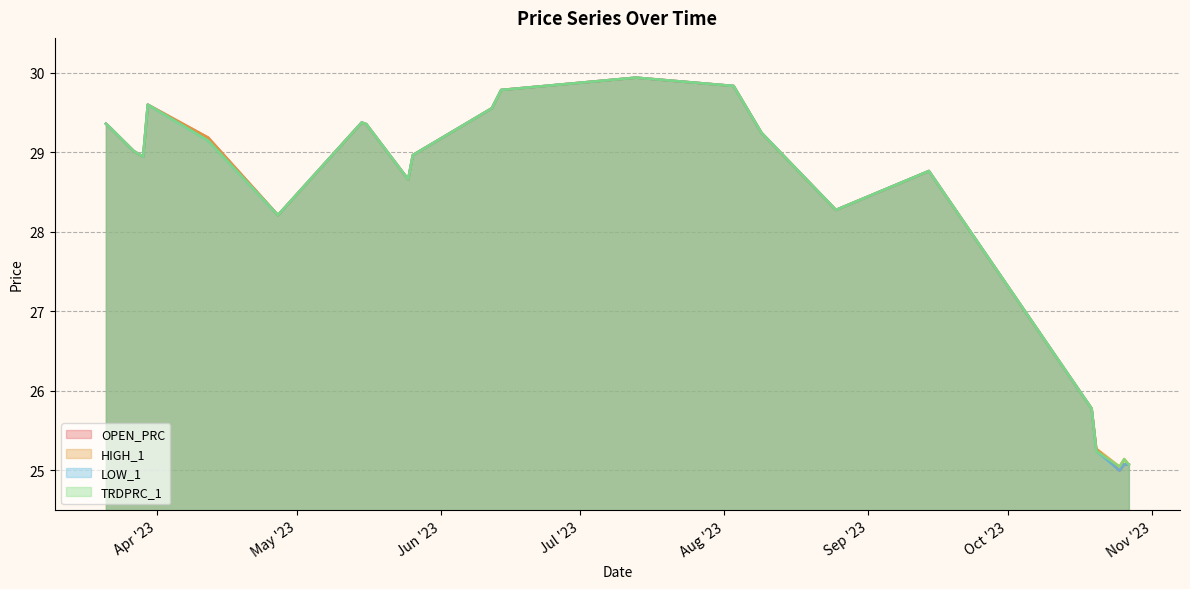

At which label does HIGH_1 first exceed 29?

2023-03-21